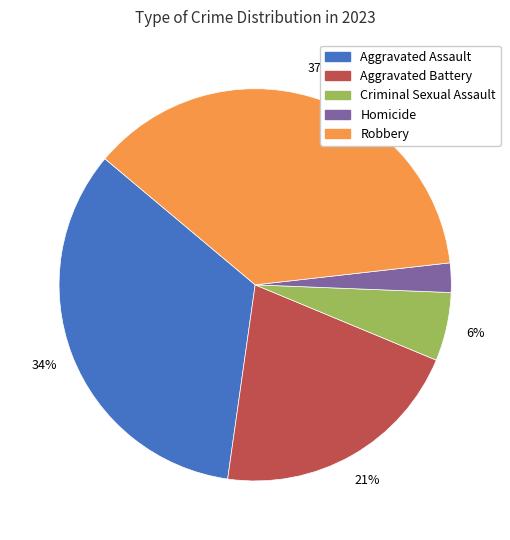

Is it true that Robbery is 37% of the pie?

True